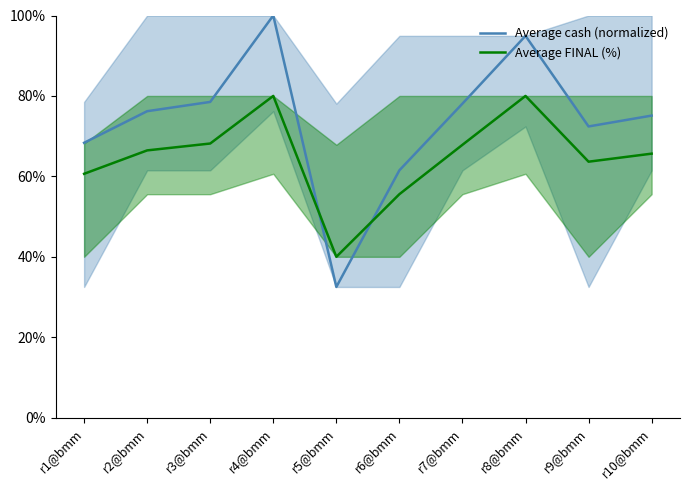

At which category is the sum across all series the highest?

r4@bmm